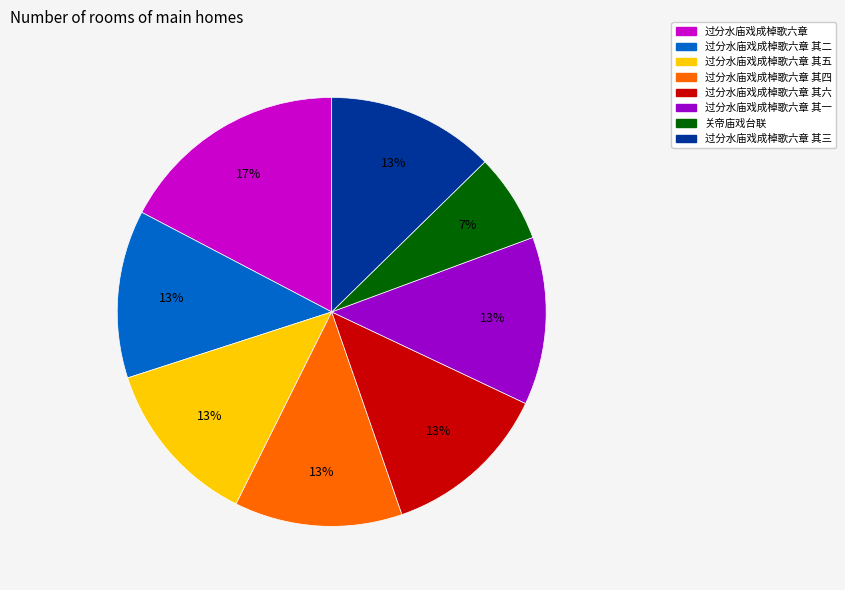

To the nearest percent, what is the combined percentage of 过分水庙戏成棹歌六章 其五 and 过分水庙戏成棹歌六章 其四?

25%